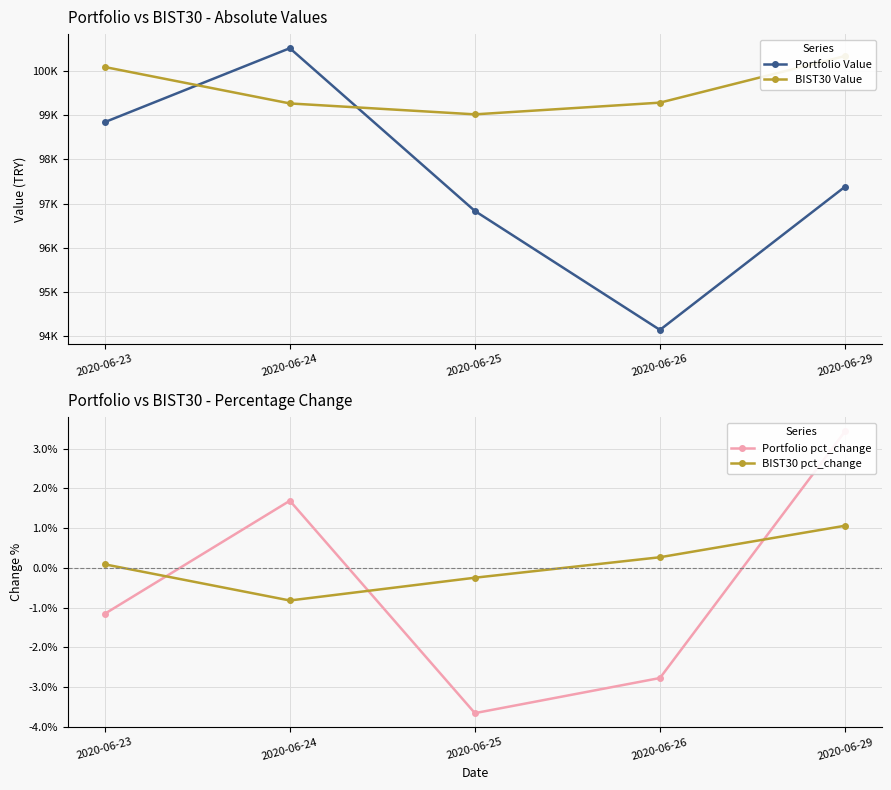

Rank the series at 2020-06-23 from highest to lowest value.

BIST30 Value, Portfolio Value, BIST30 pct_change, Portfolio pct_change